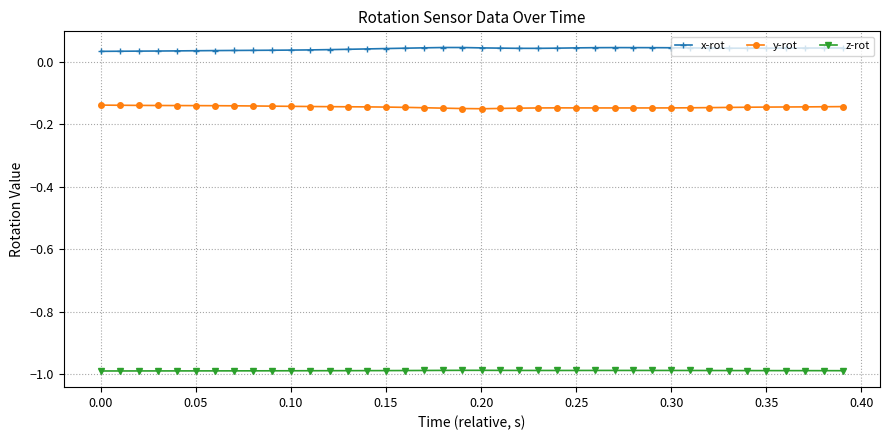

How many lines are shown in the chart?

3